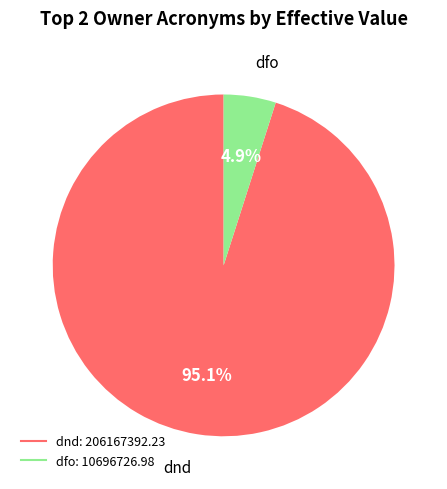

How much of the chart is everything except dnd?

4.9%